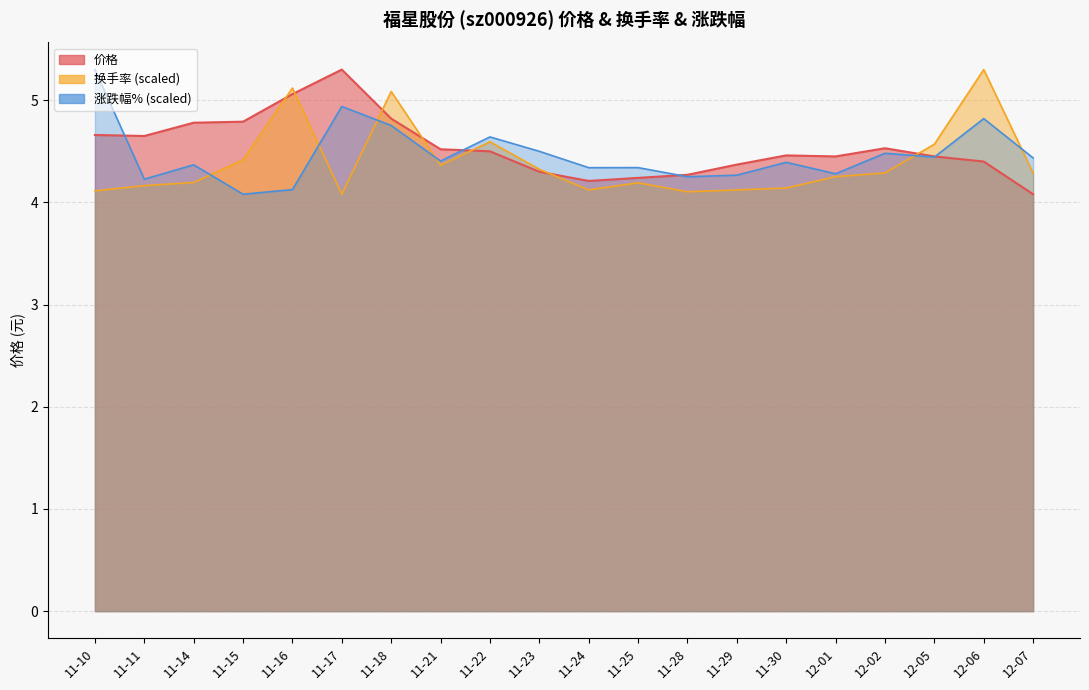

True or false: 价格 has more than 1 points higher than both neighbors.

True